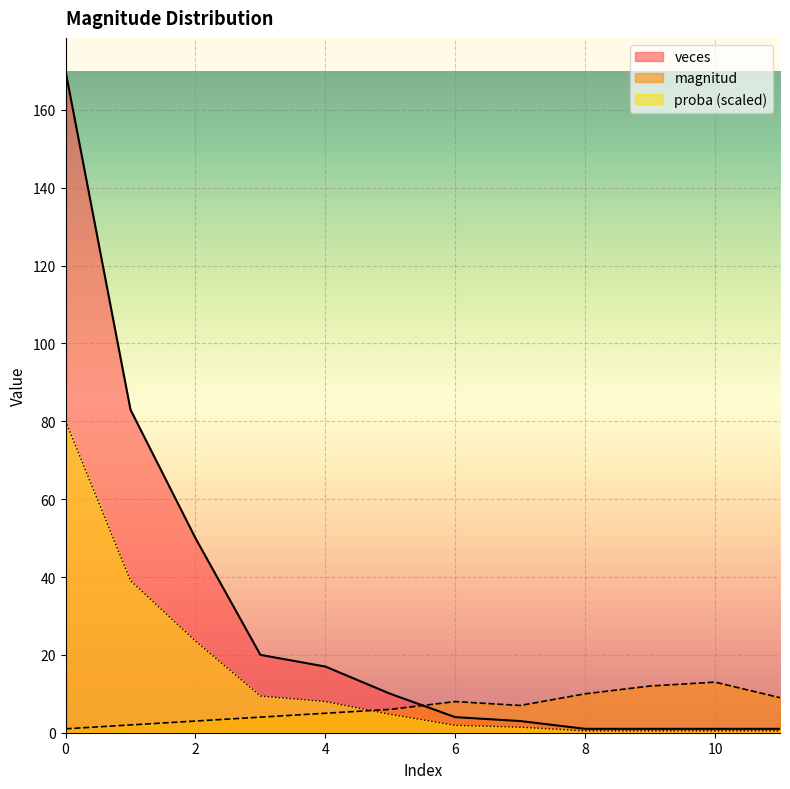

Rank the series at 4 from lowest to highest value.

magnitud, proba (scaled), veces